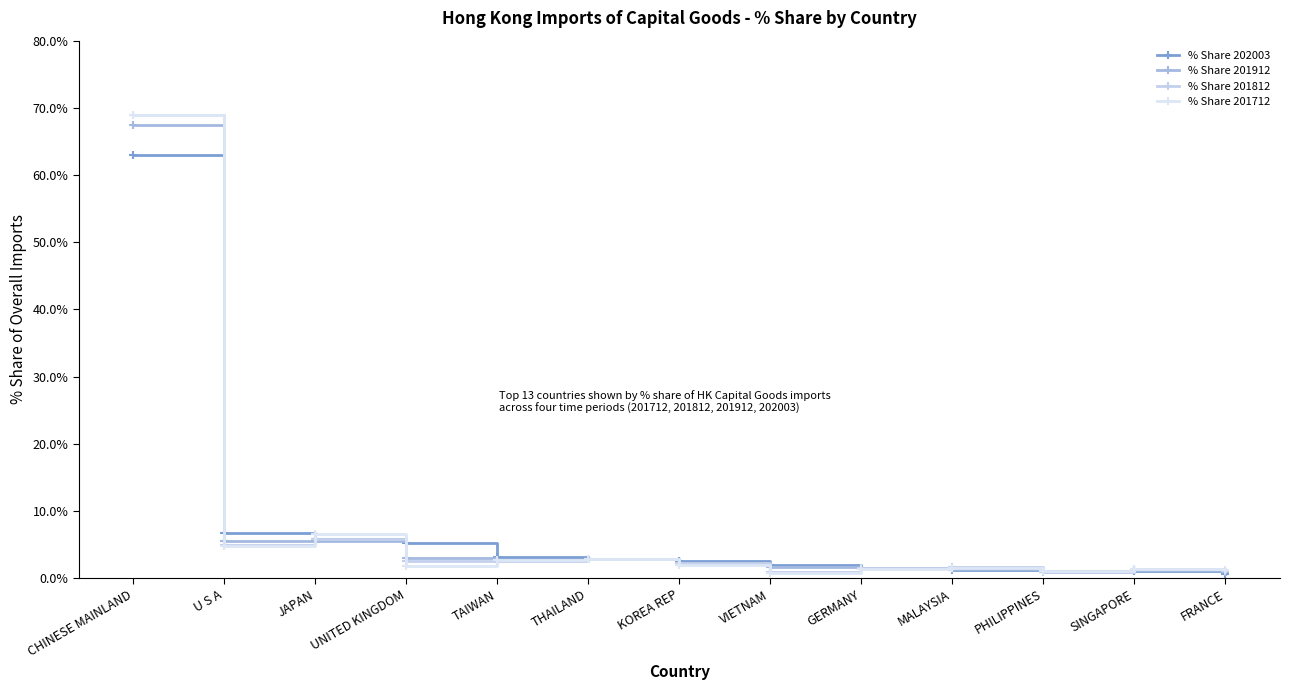

Reading right to left, what are all the values shown in this chart?

% Share 202003: FRANCE=0.6	SINGAPORE=1.0	PHILIPPINES=1.0	MALAYSIA=1.2	GERMANY=1.5	VIETNAM=2.0	KOREA REP=2.6	THAILAND=2.9	TAIWAN=3.1	UNITED KINGDOM=5.2	JAPAN=5.9	U S A=6.7	CHINESE MAINLAND=63.0
% Share 201912: FRANCE=0.9	SINGAPORE=1.3	PHILIPPINES=1.0	MALAYSIA=1.4	GERMANY=1.5	VIETNAM=1.6	KOREA REP=2.3	THAILAND=2.9	TAIWAN=2.7	UNITED KINGDOM=3.0	JAPAN=5.5	U S A=5.5	CHINESE MAINLAND=67.5
% Share 201812: FRANCE=1.0	SINGAPORE=1.4	PHILIPPINES=0.9	MALAYSIA=1.7	GERMANY=1.5	VIETNAM=0.9	KOREA REP=2.3	THAILAND=2.9	TAIWAN=2.6	UNITED KINGDOM=2.6	JAPAN=5.8	U S A=5.0	CHINESE MAINLAND=69.0
% Share 201712: FRANCE=1.2	SINGAPORE=1.4	PHILIPPINES=1.0	MALAYSIA=1.5	GERMANY=1.4	VIETNAM=0.8	KOREA REP=2.0	THAILAND=2.8	TAIWAN=2.7	UNITED KINGDOM=1.9	JAPAN=6.6	U S A=4.8	CHINESE MAINLAND=69.0